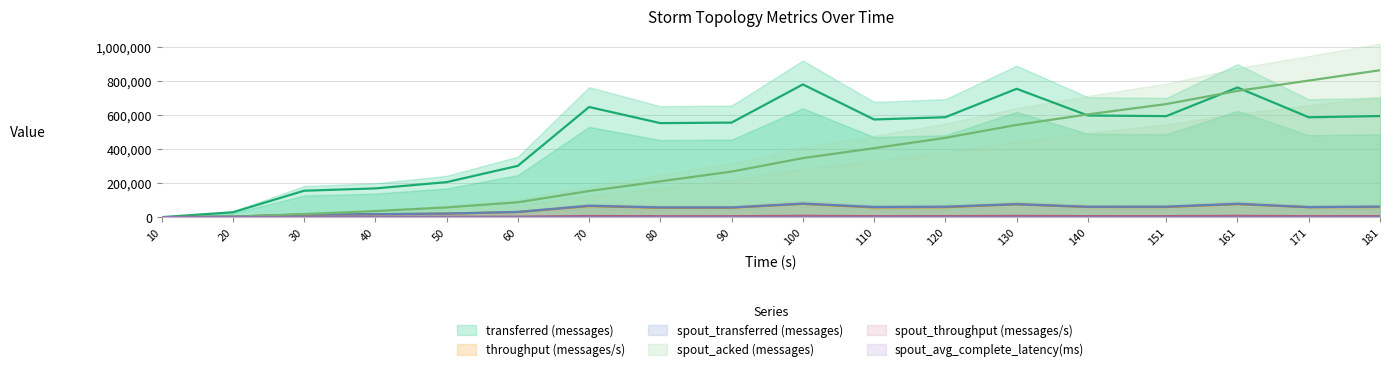

Which series has the largest range (max minus min)?

spout_acked (messages)